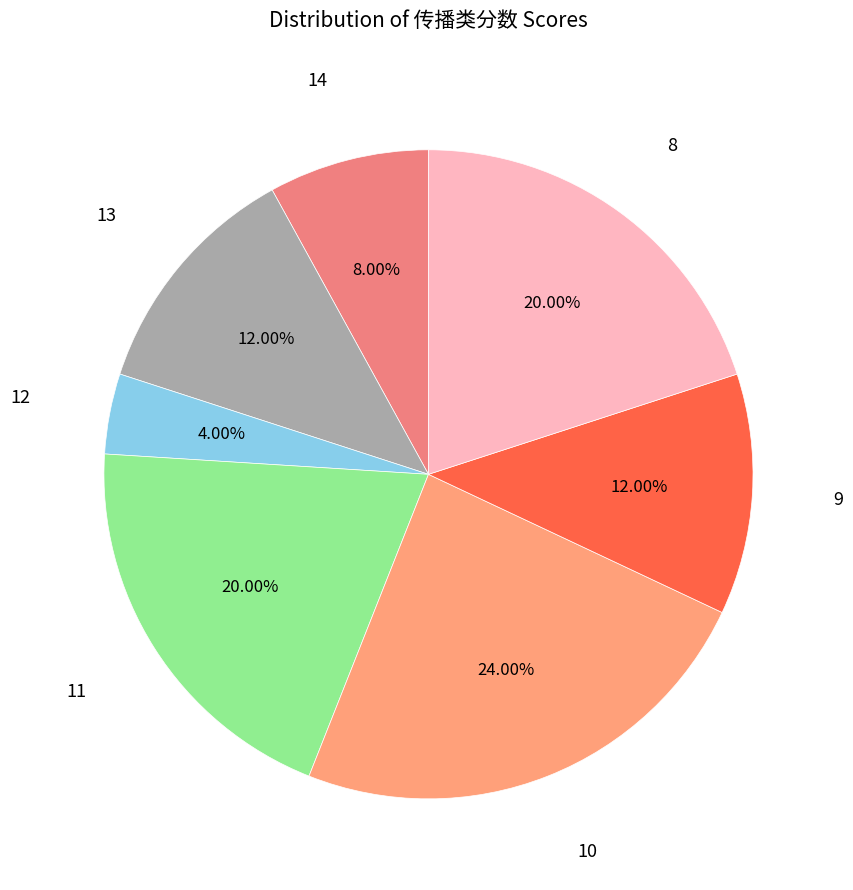

Approximately how many times larger is the value at 9 compared to 8?

0.6